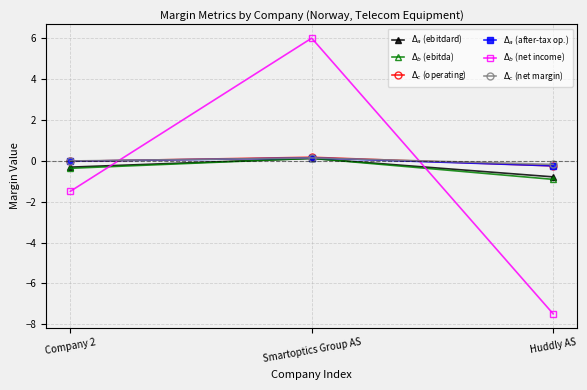

The value of $\Delta_c$ (net margin) at Huddly AS is -0.2. True or false?

True